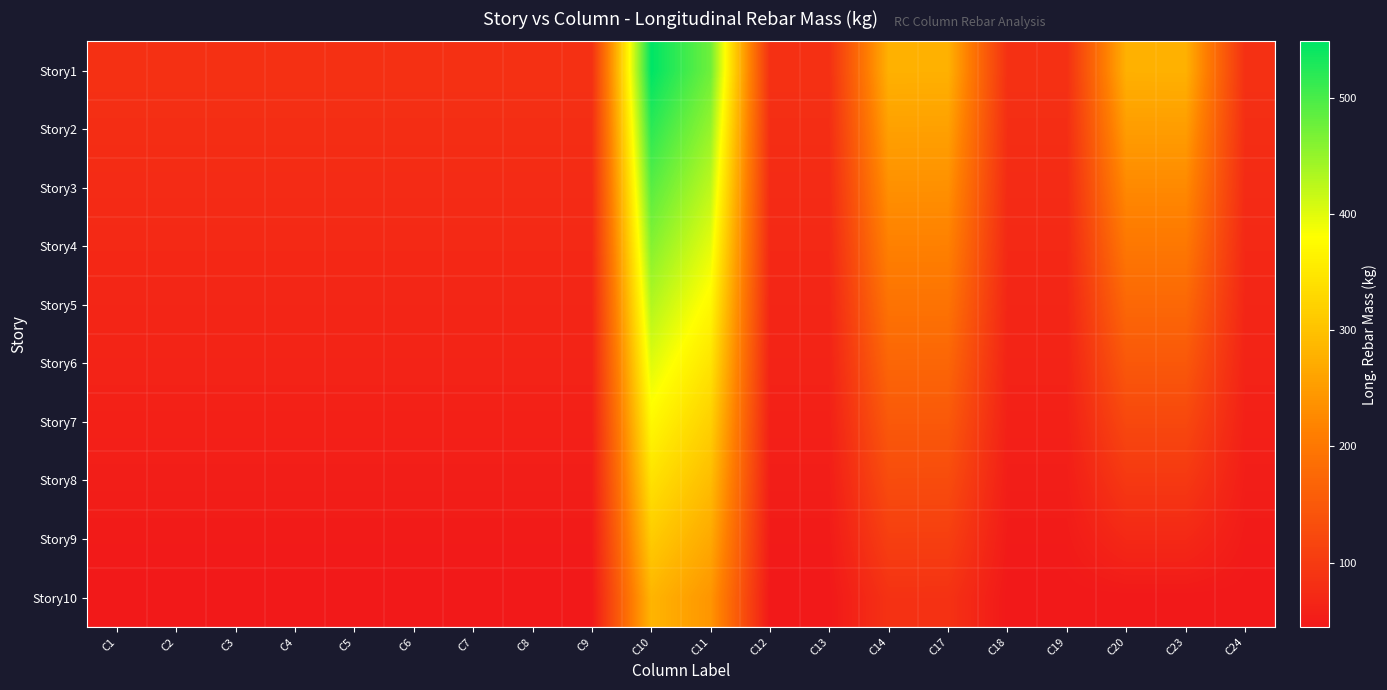

Between C13 and C14, which series saw the biggest shift?

Story1